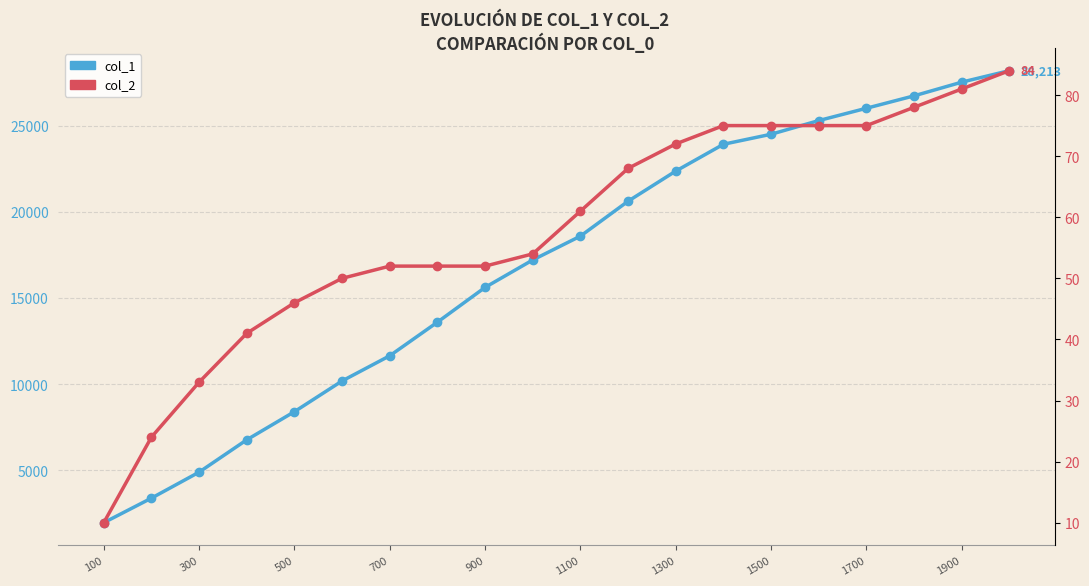

Which series changed the most between 500 and 1900?

col_1